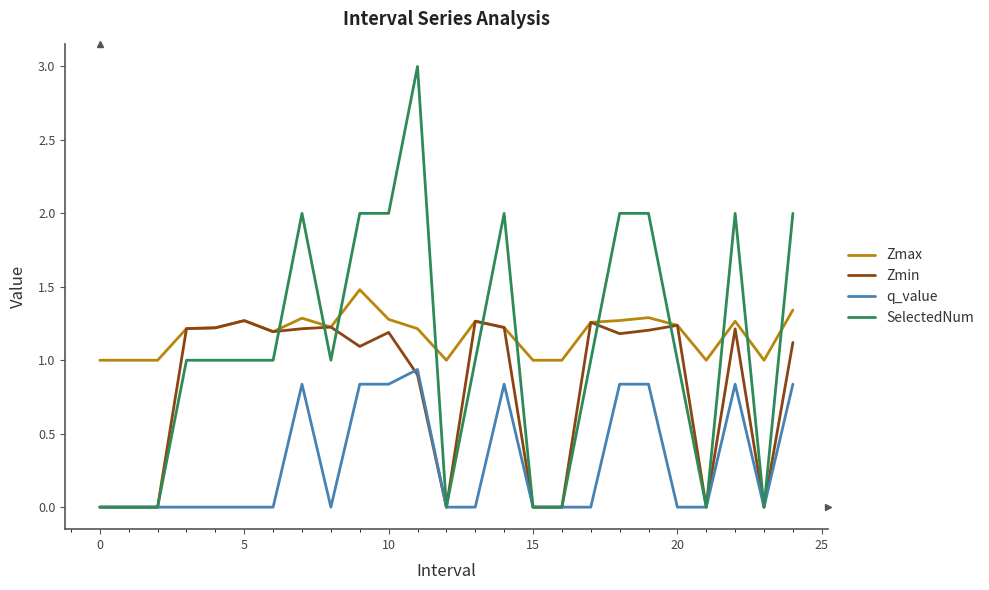

How many Zmax values are between 1 and 2?

25